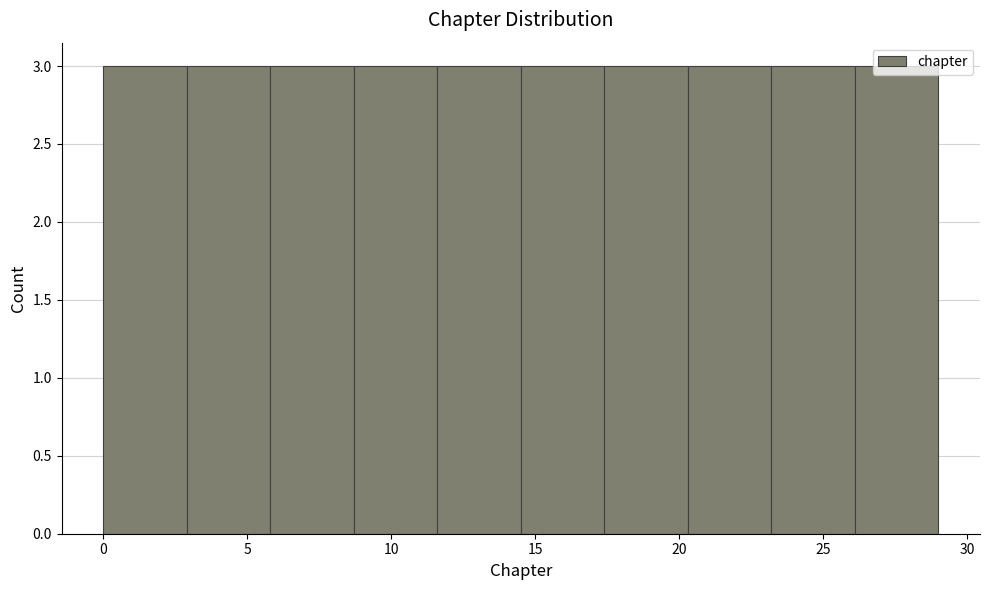

Reading left to right, transcribe this chart: for each bar, give the range it covers on the x-axis and its height. Neither the bar edges nor the heights are printed on the chart, so give them approximately, as read against the axes.

0.0 to 2.9: 3
2.9 to 5.8: 3
5.8 to 8.7: 3
8.7 to 11.6: 3
11.6 to 14.5: 3
14.5 to 17.4: 3
17.4 to 20.3: 3
20.3 to 23.2: 3
23.2 to 26.1: 3
26.1 to 29.0: 3